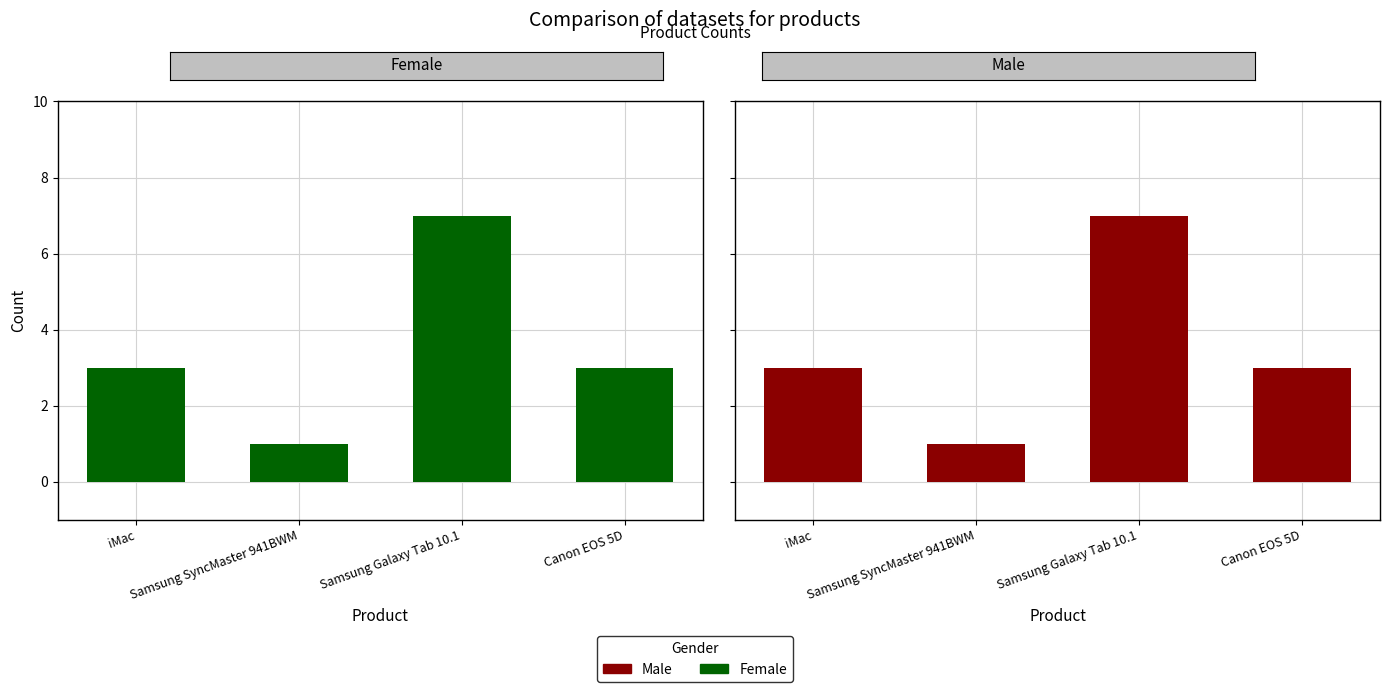

Where is Female nearest to the value 4?

iMac